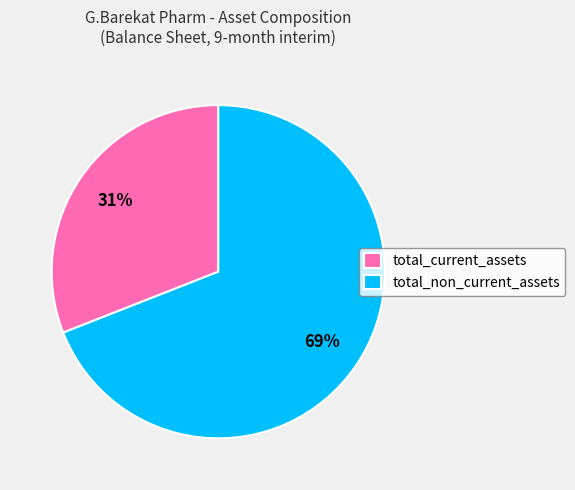

To the nearest percent, what portion does total_current_assets represent?

31%